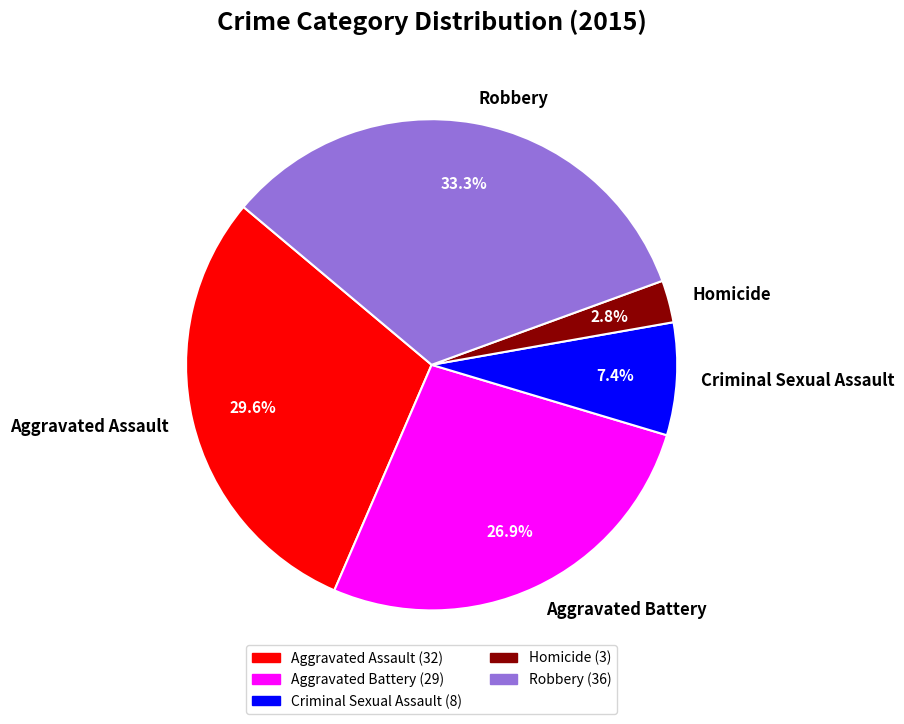

To the nearest percent, what is the difference between the Criminal Sexual Assault and Homicide slice percentages?

5%